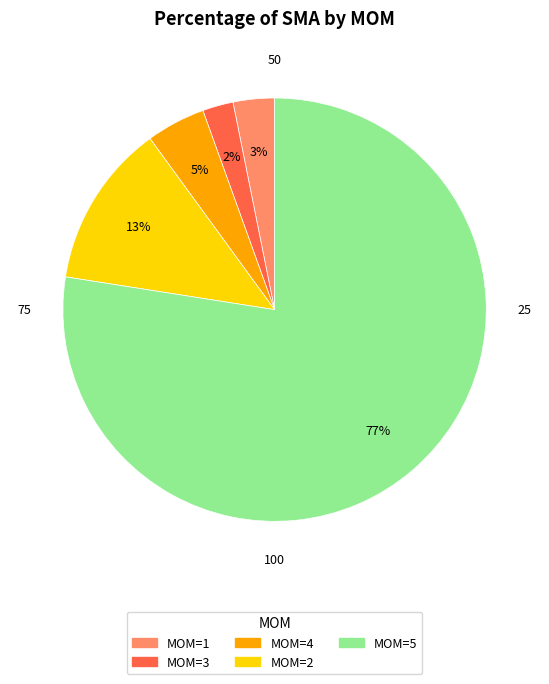

How many segments does this pie chart have?

5